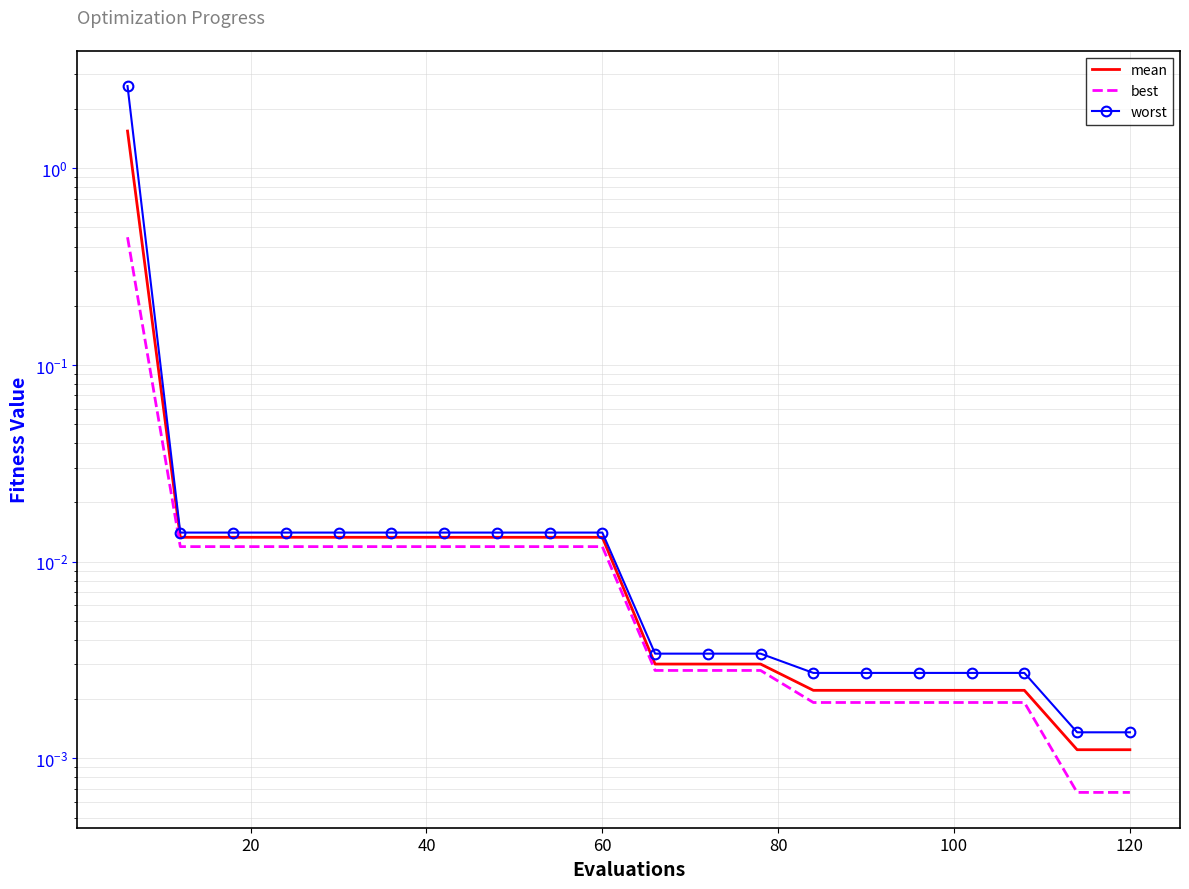

How many lines are shown in the chart?

3